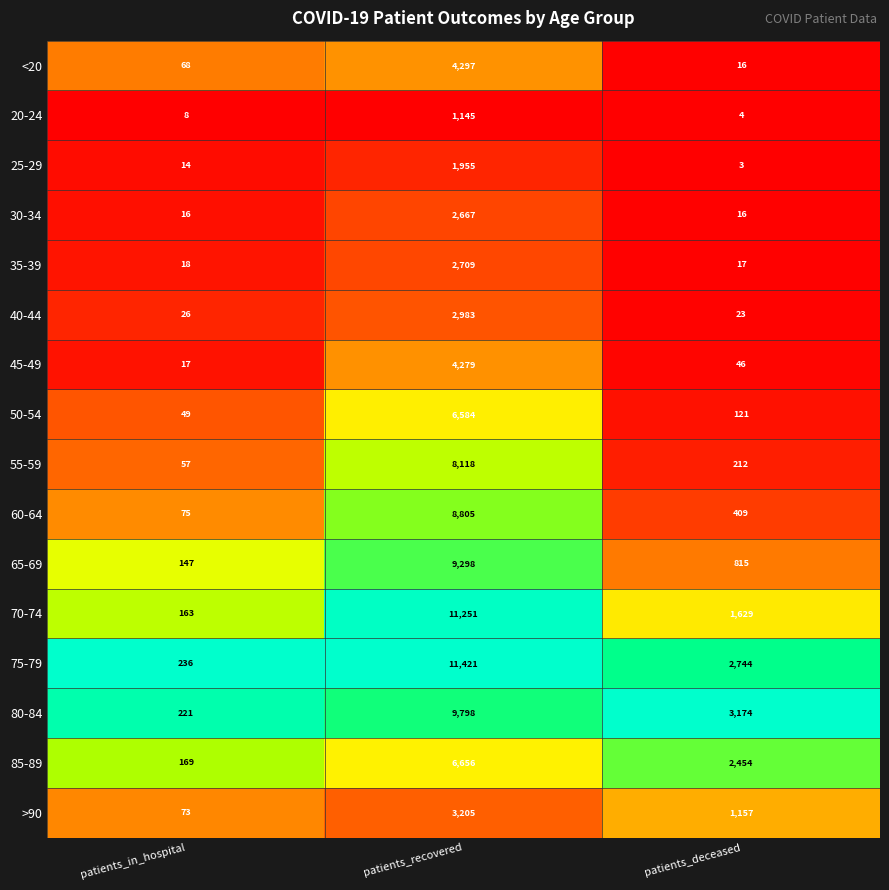

What is the minimum value for 55-59?

57